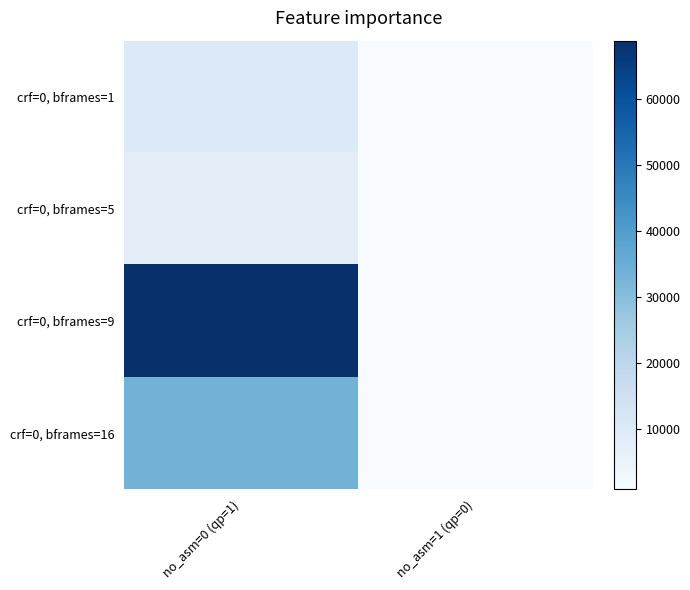

Which series has the largest total across all categories?

crf=0, bframes=9